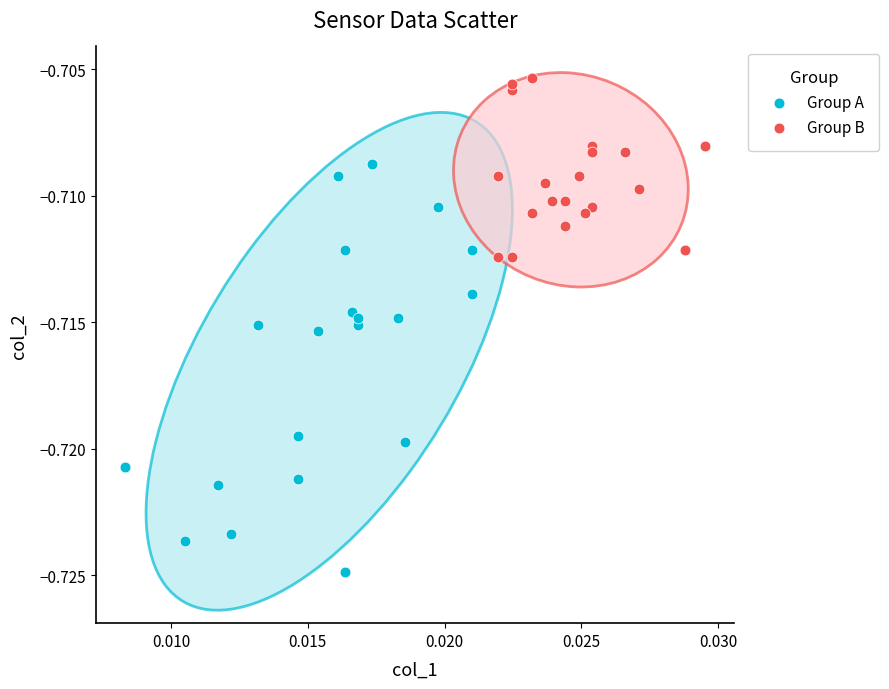

Which series has the widest spread of Y values?

Group A